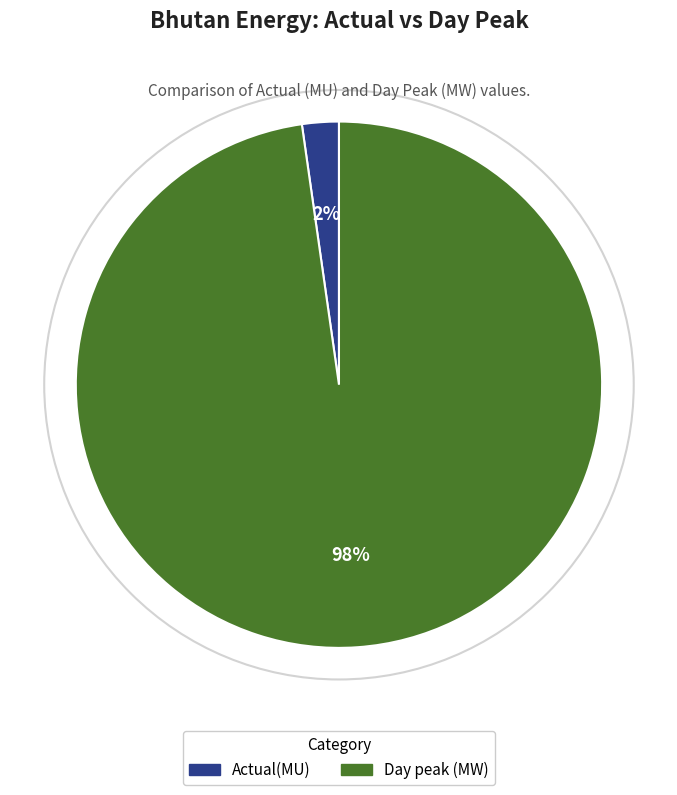

Count the number of slices in the pie.

2